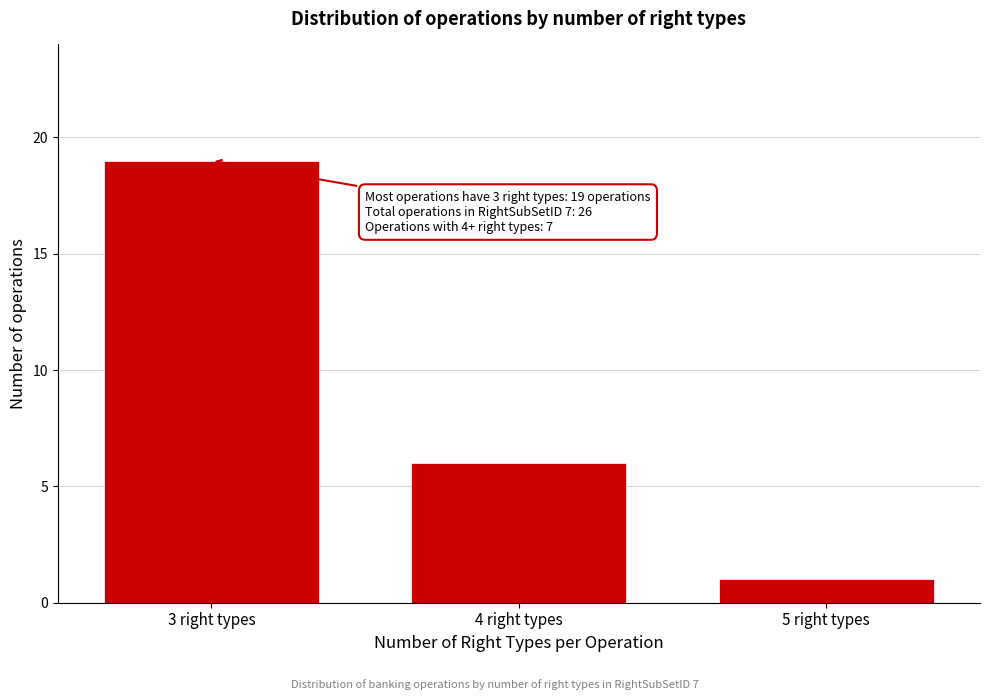

Reading right to left, list all the values displayed in this chart.

5 right types=1	4 right types=6	3 right types=19